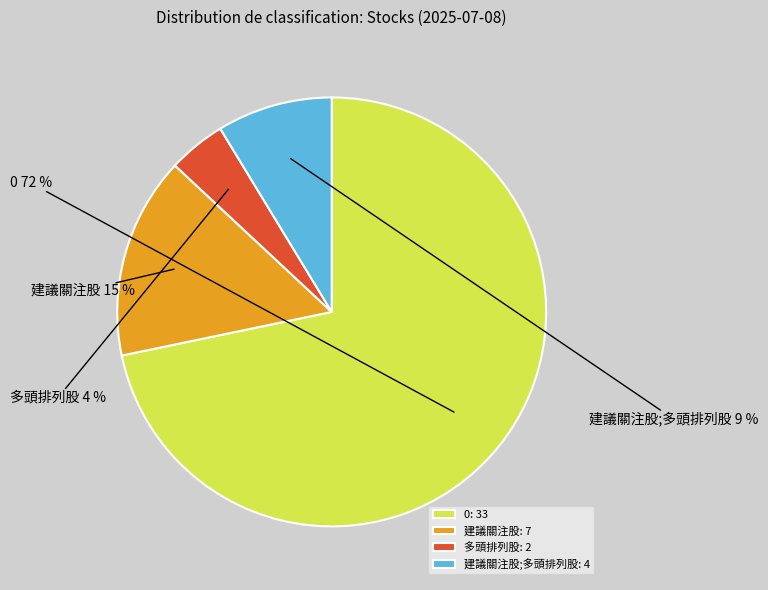

Between 建議關注股;多頭排列股 and 建議關注股, which is larger?

建議關注股